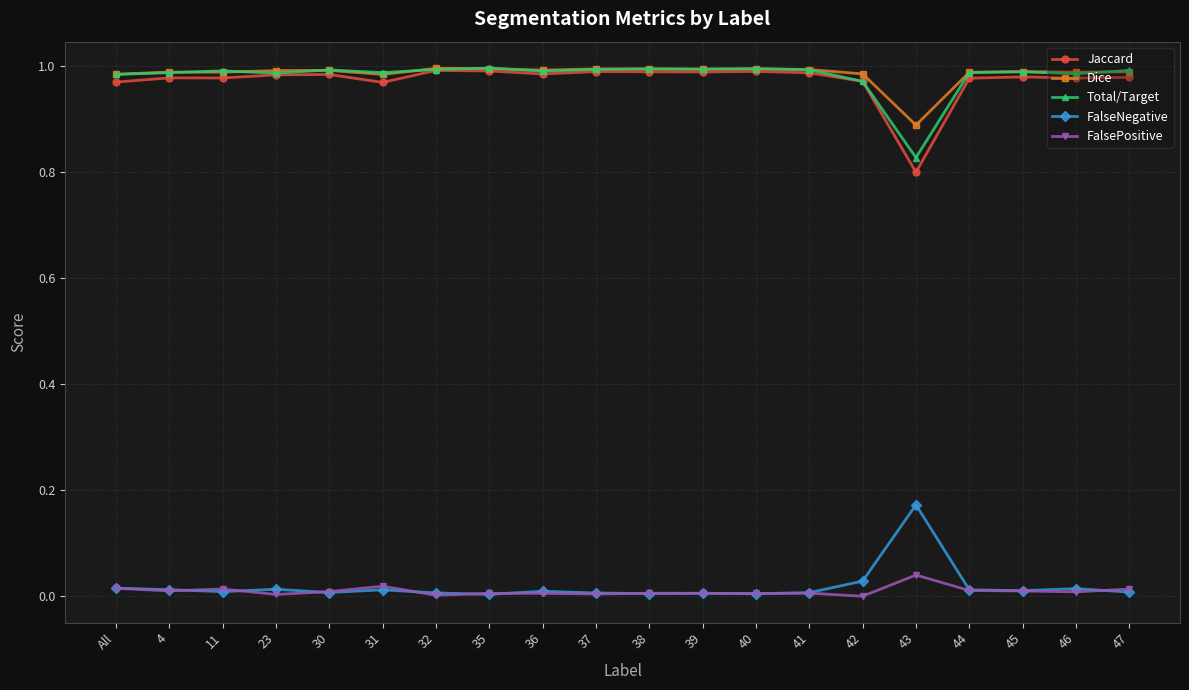

Is the value of Dice at 39 greater than the value of FalseNegative at 31?

Yes